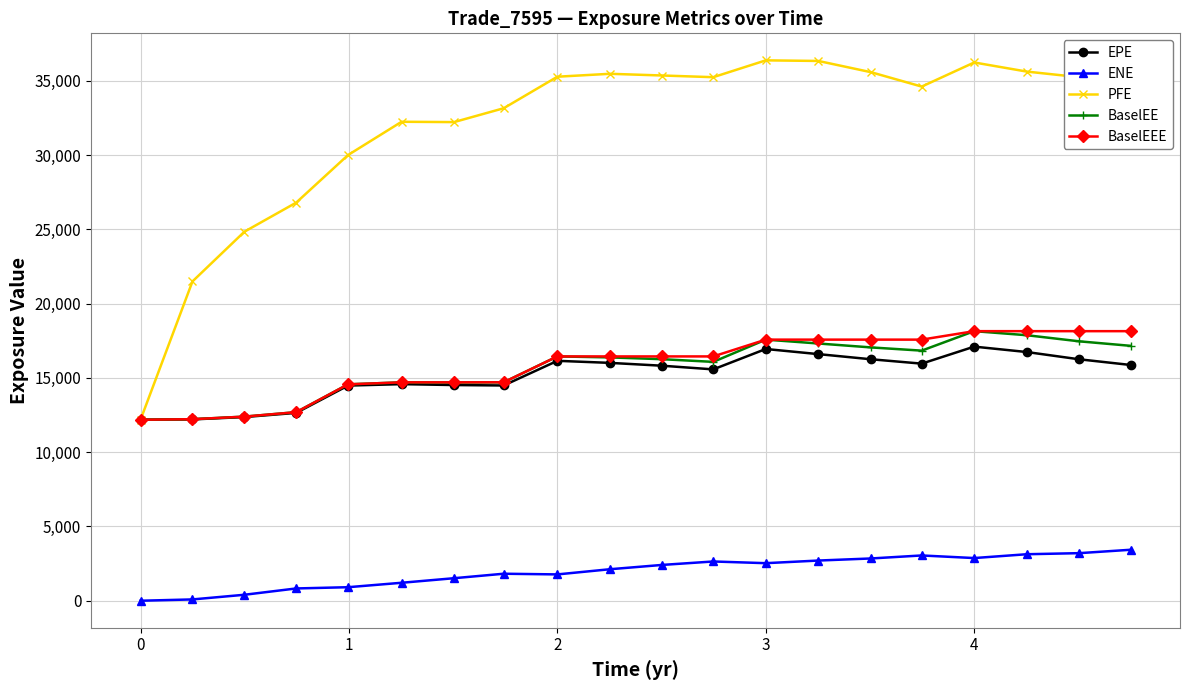

Which series has the largest total across all categories?

PFE